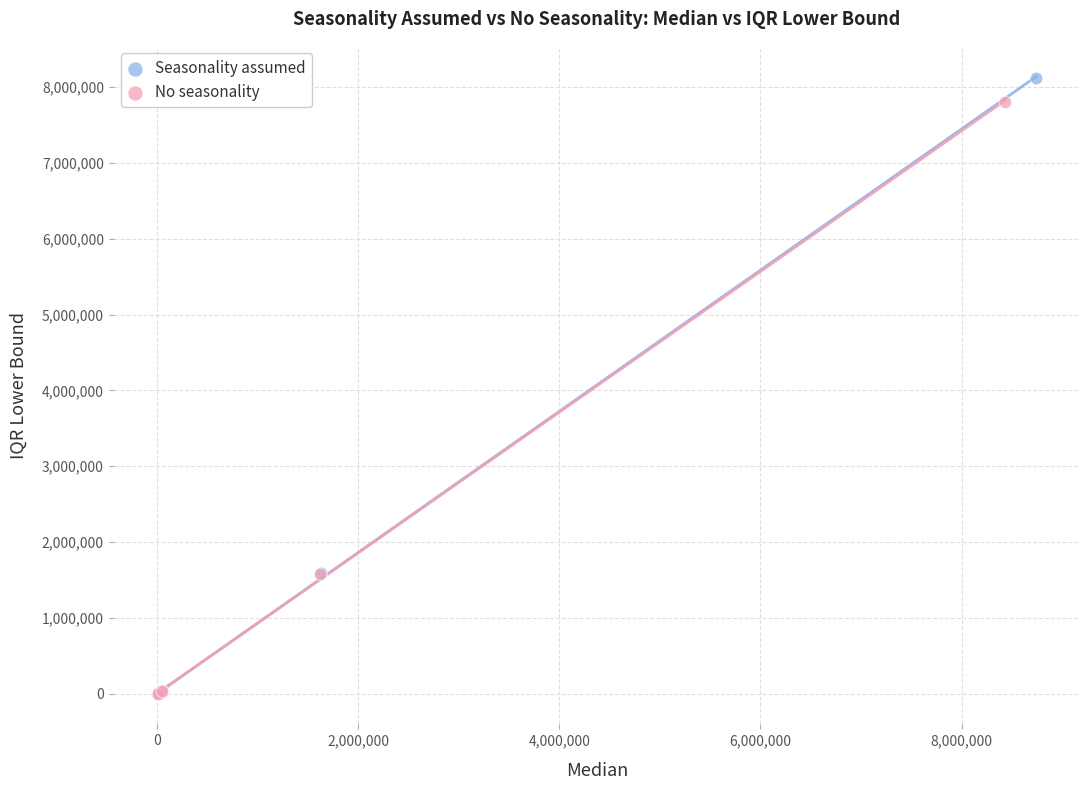

Which series has the widest spread of Y values?

Seasonality assumed